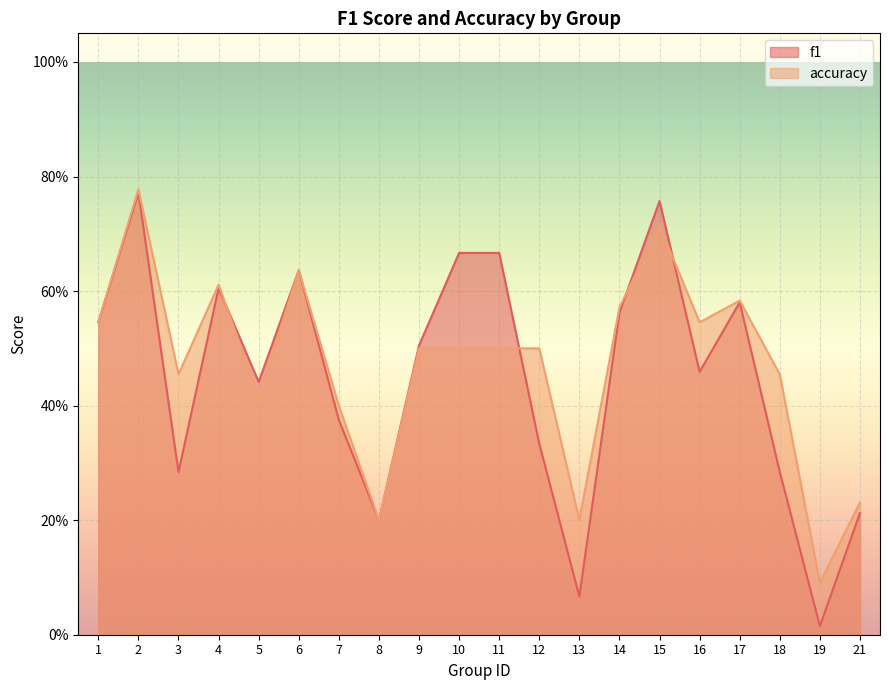

Between 1 and 2, which series saw the biggest shift?

accuracy